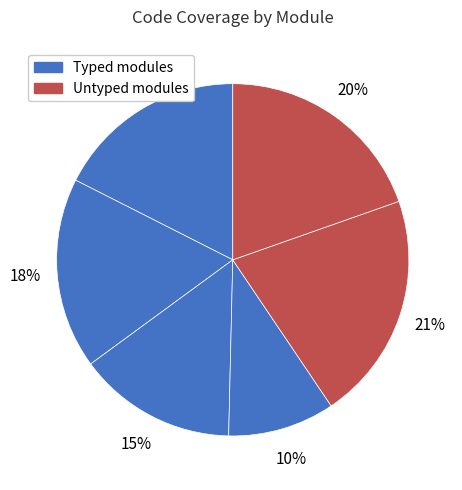

How many segments does this pie chart have?

6